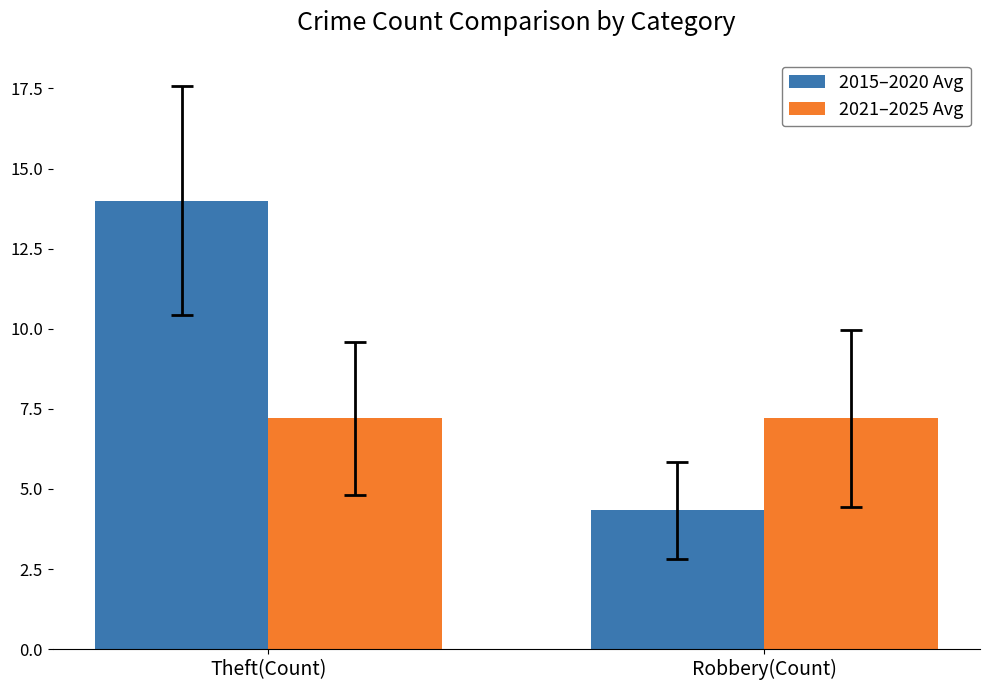

Which label corresponds to the largest value in the chart?

Theft(Count)